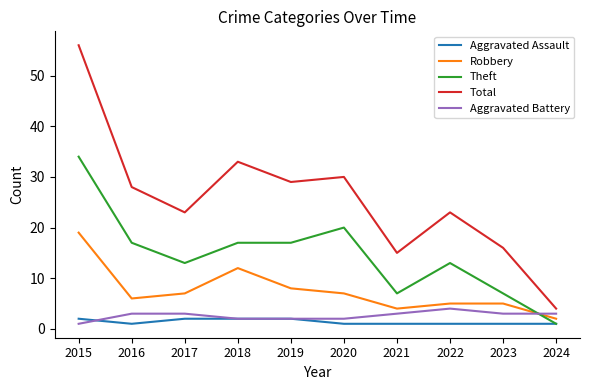

True or false: Robbery has a value of 7 at 2023.

False